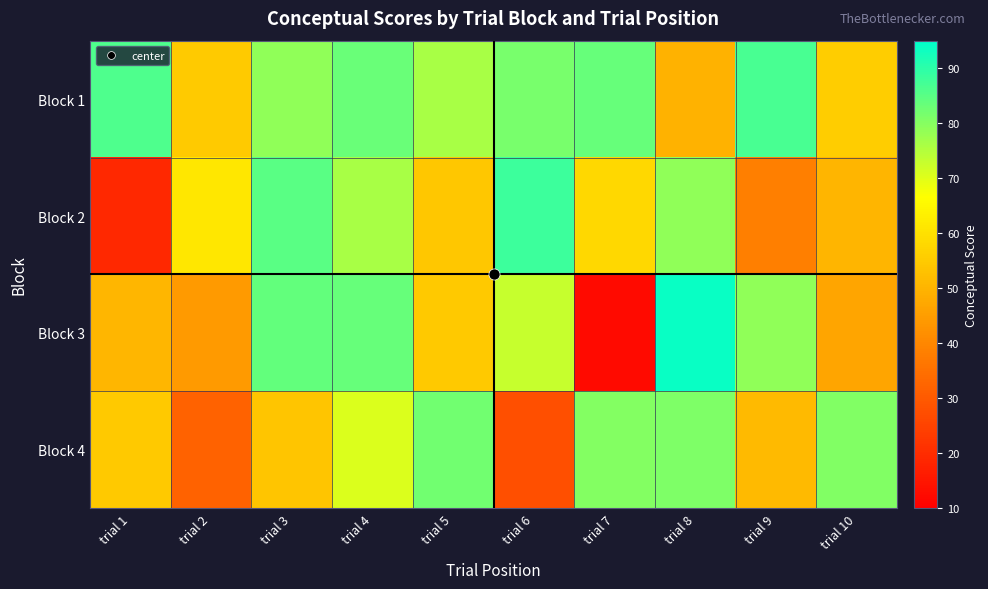

Which series has the largest total across all categories?

Block 1